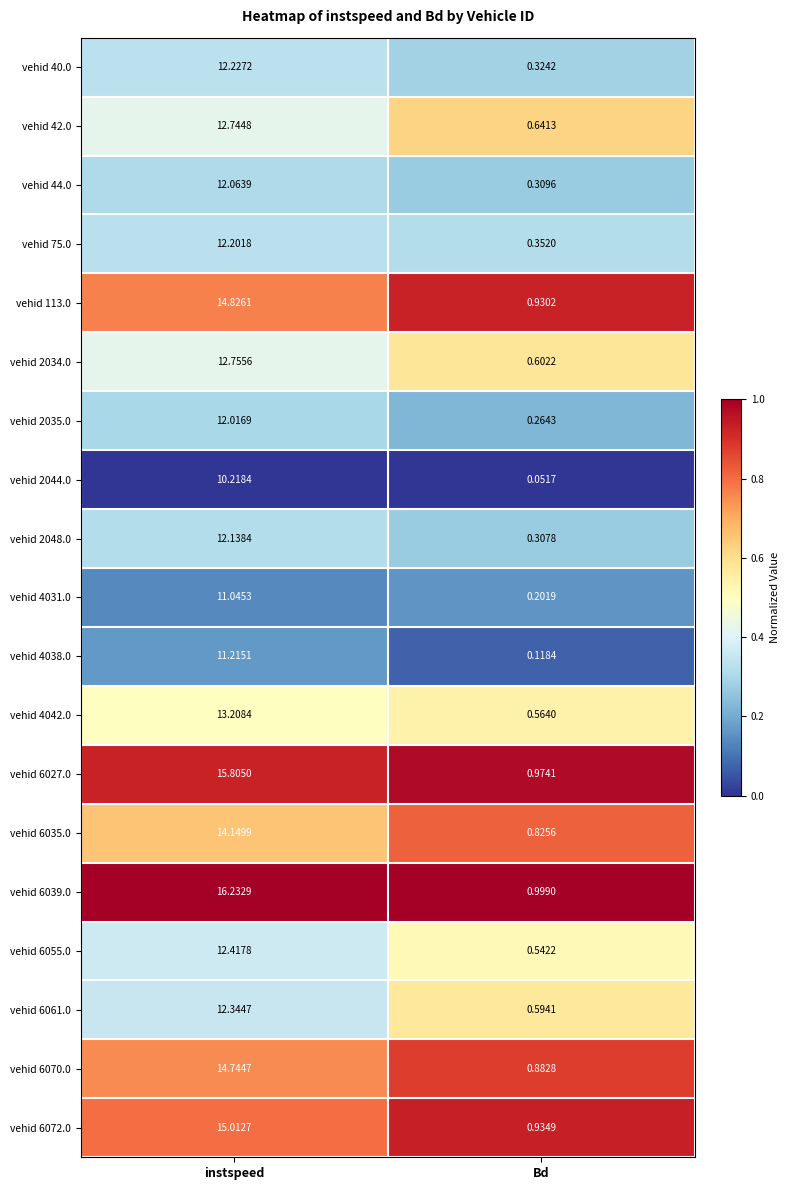

At which category does the chart reach its peak across all series?

instspeed